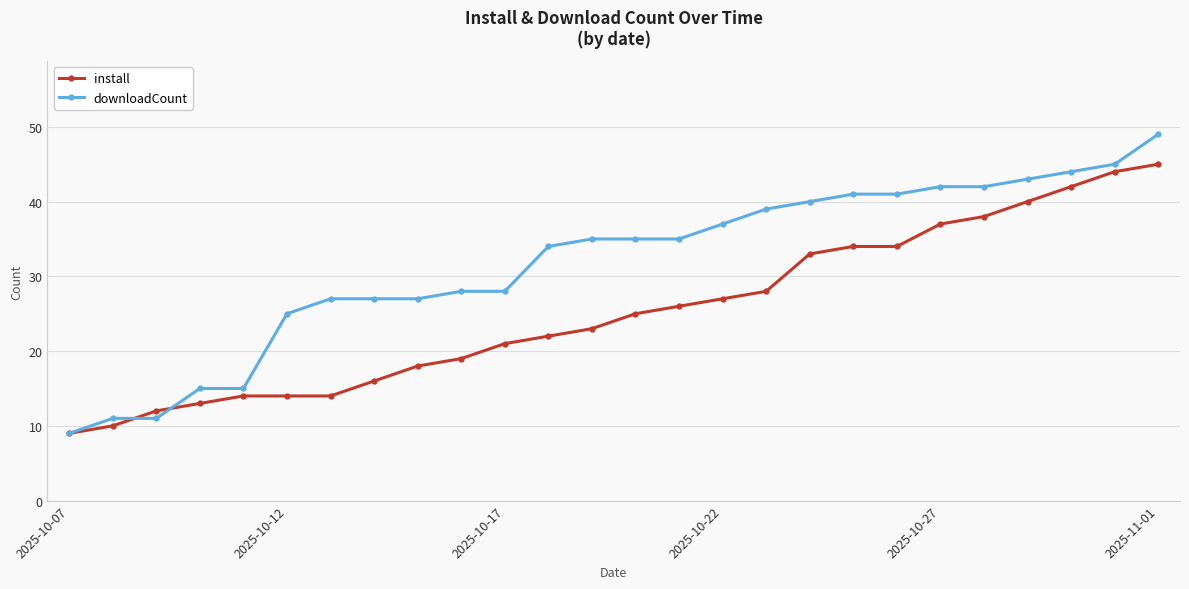

Rank the series by their maximum value, from lowest to highest.

install, downloadCount